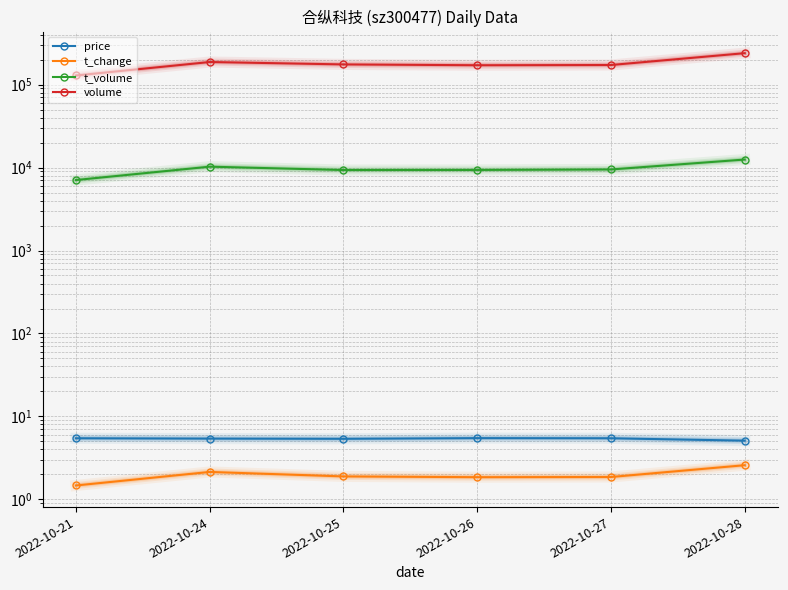

What is the value of the t_change point at the 3rd from the left?

1.9